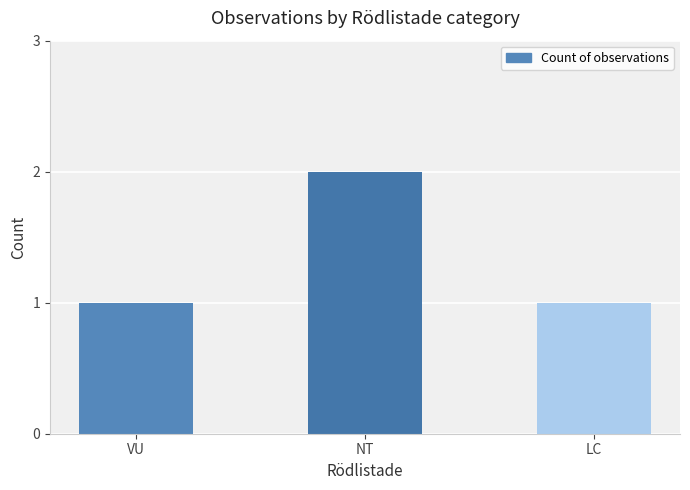

Which label corresponds to the largest value in the chart?

NT